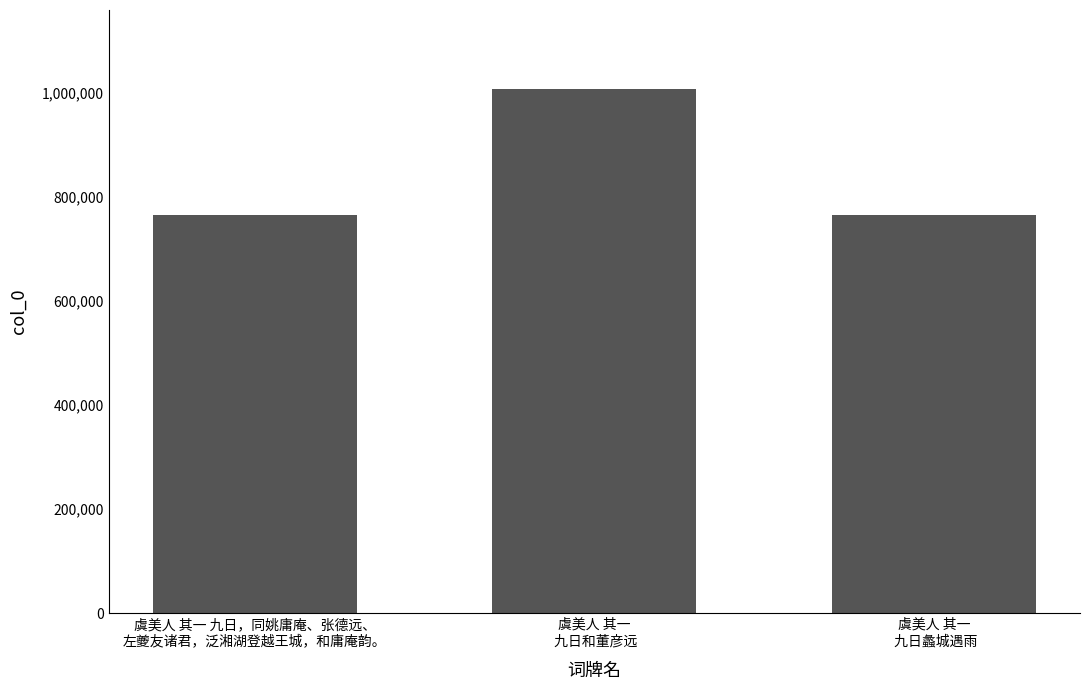

The value at 虞美人 其一 九日，同姚庸庵、张德远、
左夔友诸君，泛湘湖登越王城，和庸庵韵。 is 764612. True or false?

True